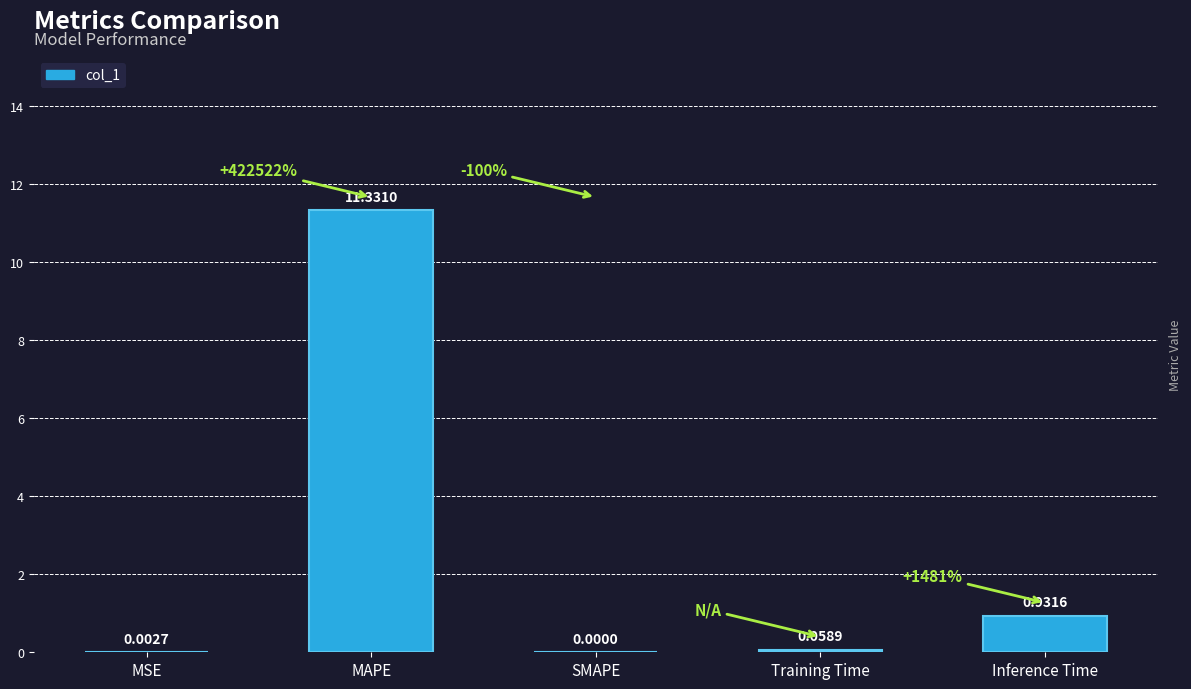

What is the change in value from MAPE to Inference Time?

-10.4